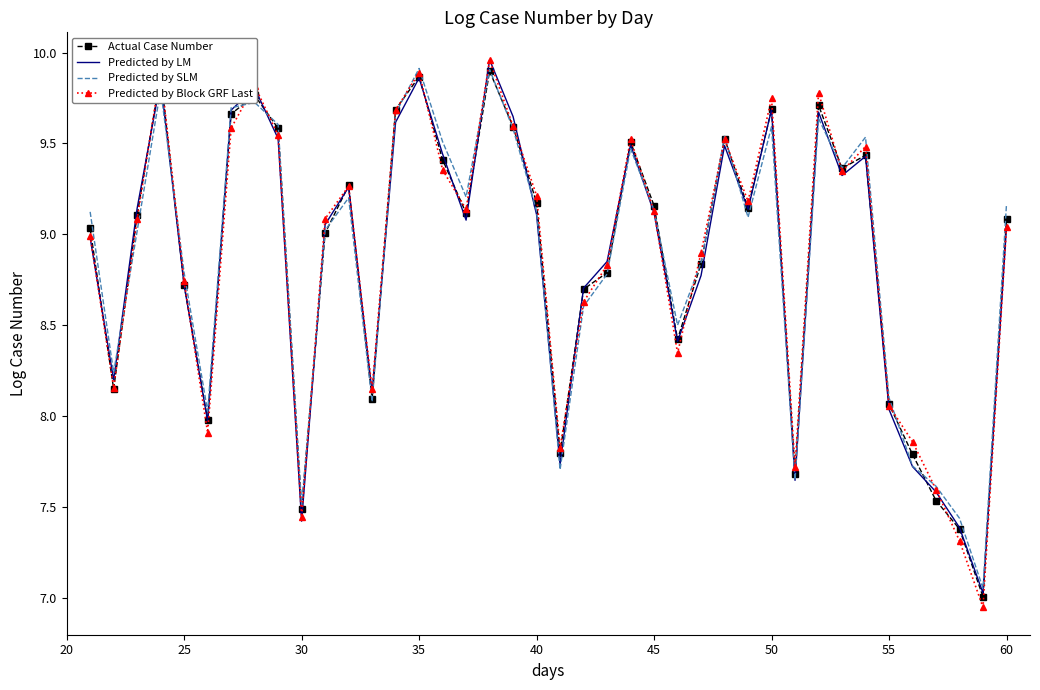

Which series has the widest spread of values?

Predicted by Block GRF Last